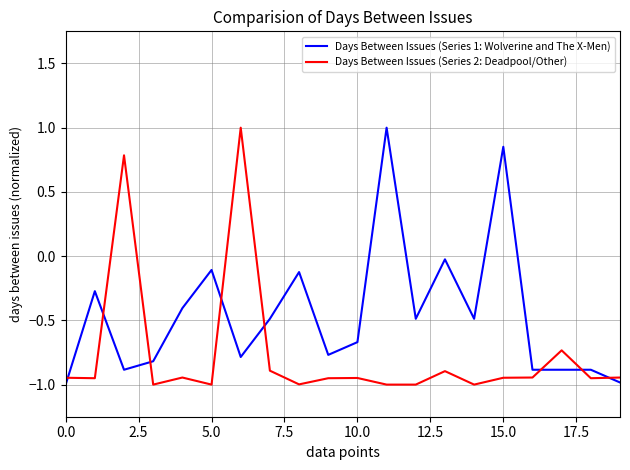

What is the highest value of the Days Between Issues (Series 1: Wolverine and The X-Men) series?

1.0